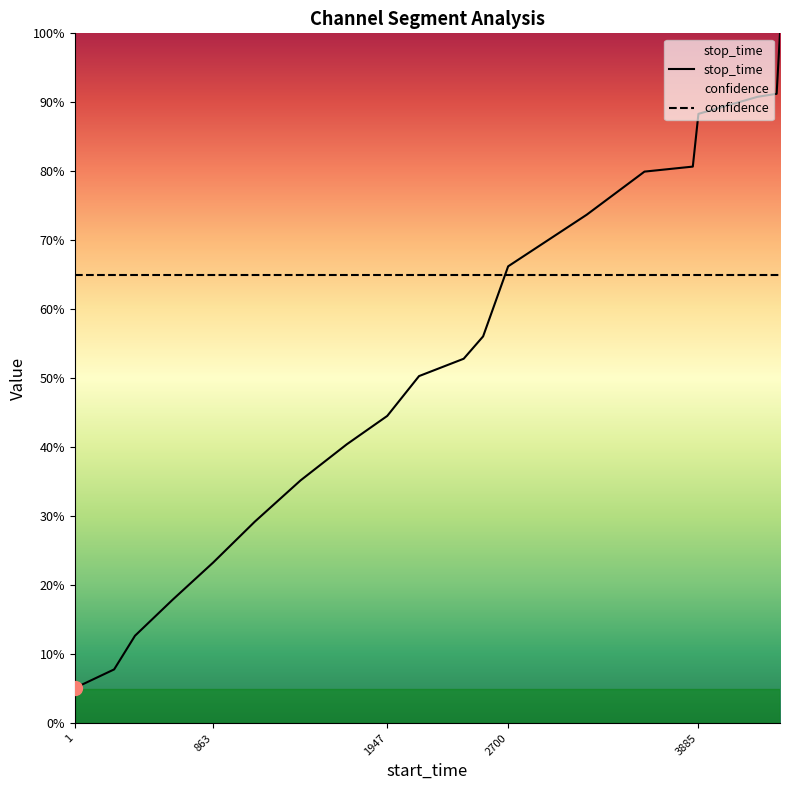

Which series has the largest range (max minus min)?

stop_time